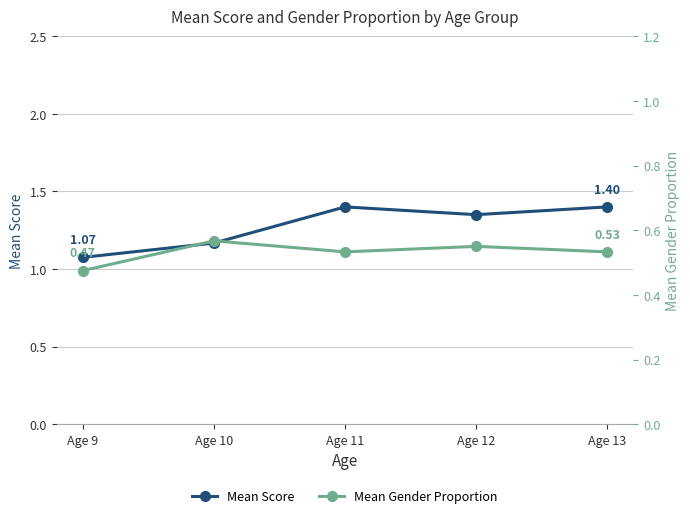

What are all the series names shown in the legend?

Mean Score, Mean Gender Proportion